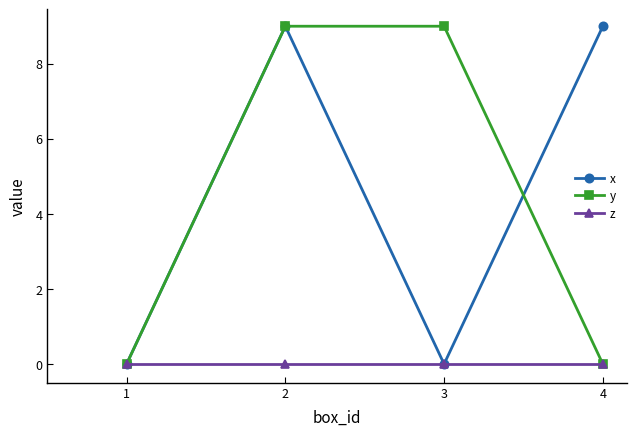

What is the difference between the highest and lowest values at 2?

9